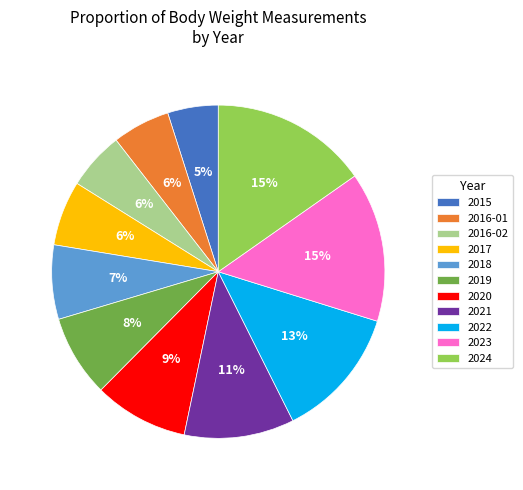

What is the smallest slice in the pie chart?

2015